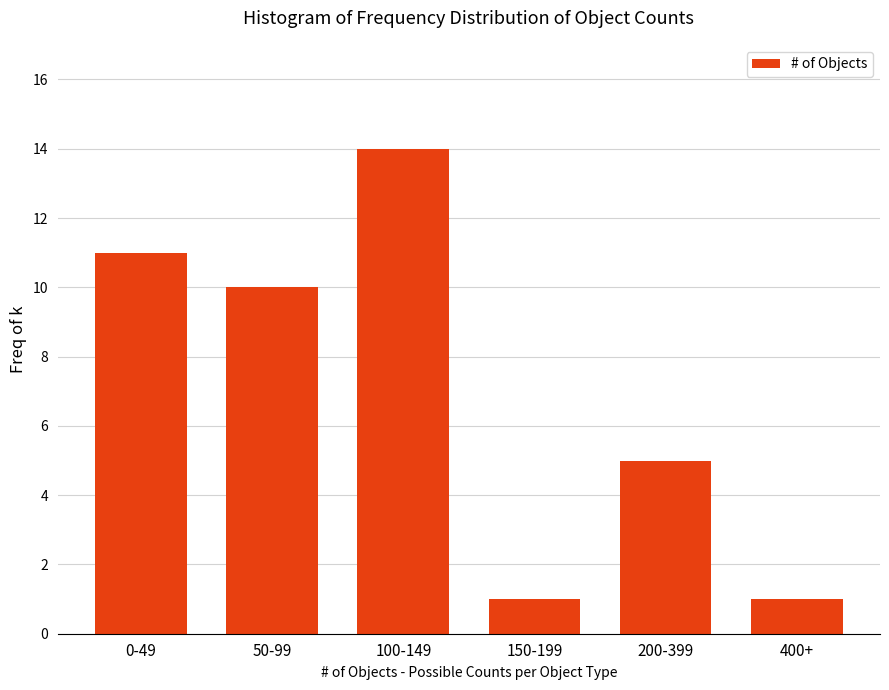

Reading right to left, extract all data points from this chart.

1	5	1	14	10	11